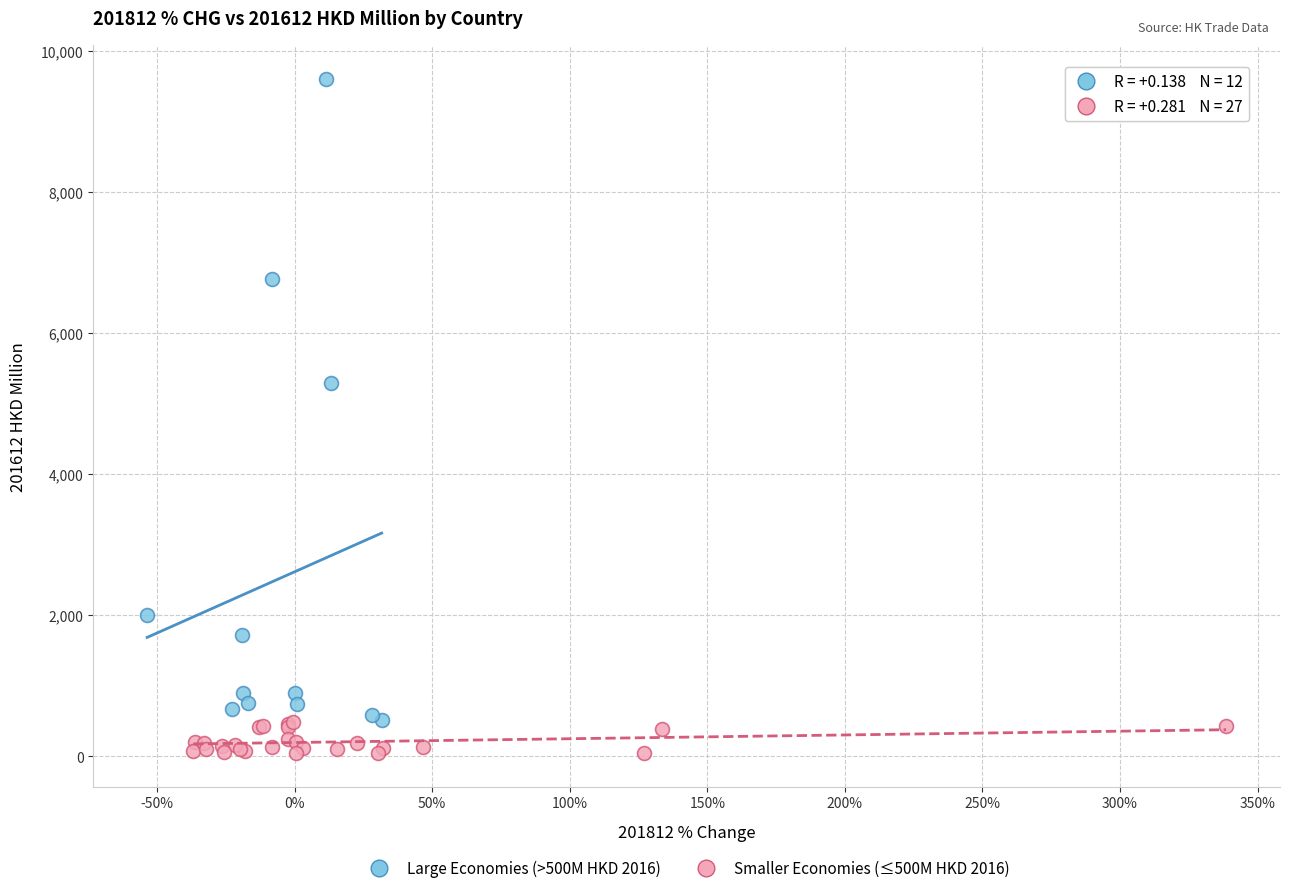

Which series contains the highest Y value?

Large Economies (>500M HKD 2016)